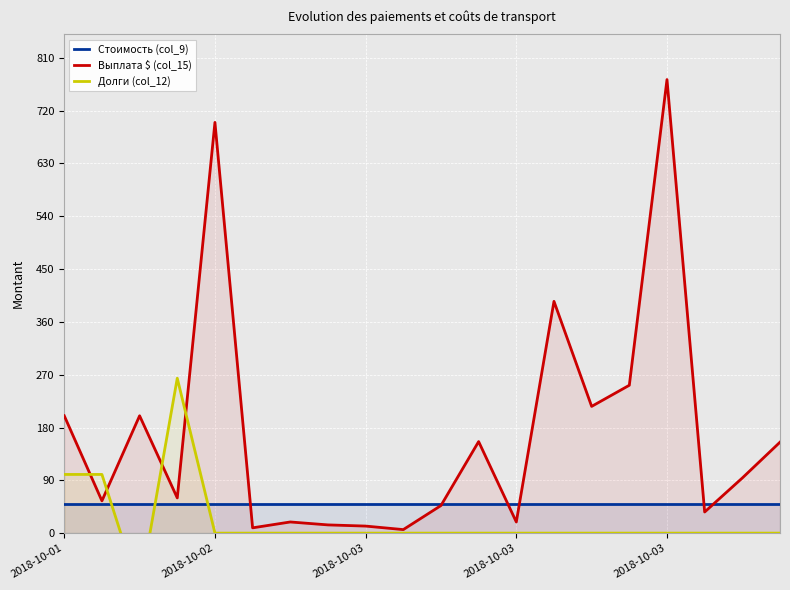

Is it true that Выплата $ (col_15) equals 9 at 5?

True